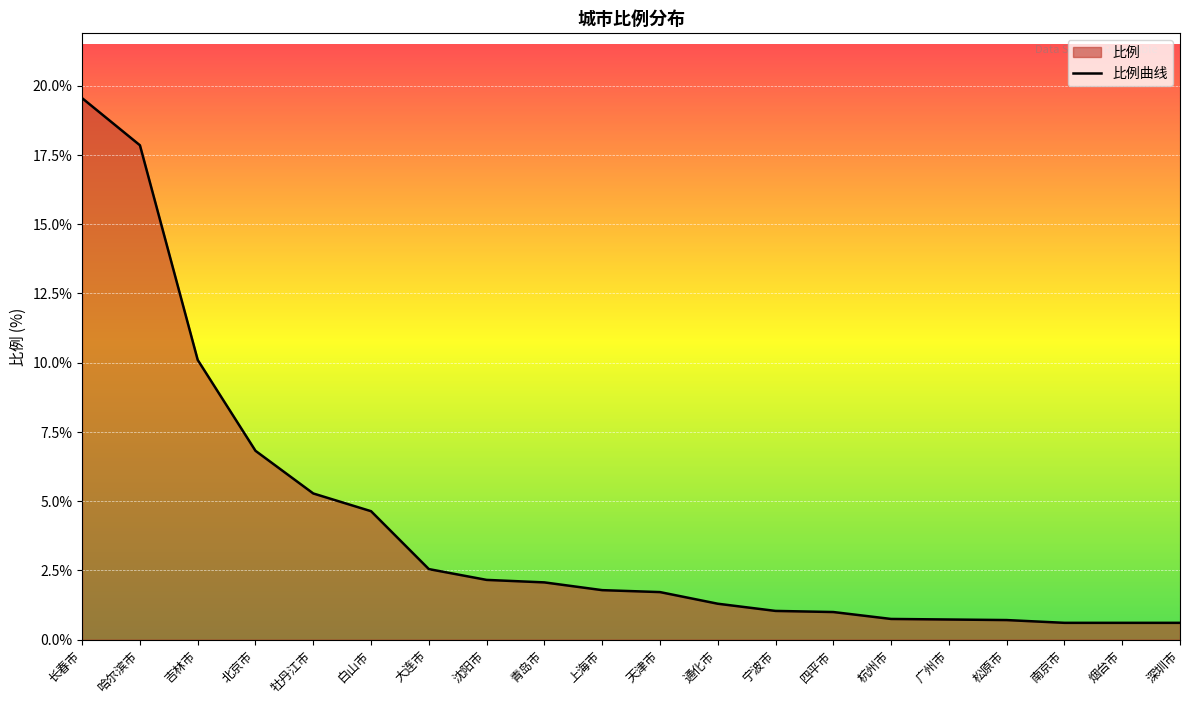

List the labels in order of value, largest first.

长春市, 哈尔滨市, 吉林市, 北京市, 牡丹江市, 白山市, 大连市, 沈阳市, 青岛市, 上海市, 天津市, 通化市, 宁波市, 四平市, 杭州市, 广州市, 松原市, 南京市, 烟台市, 深圳市